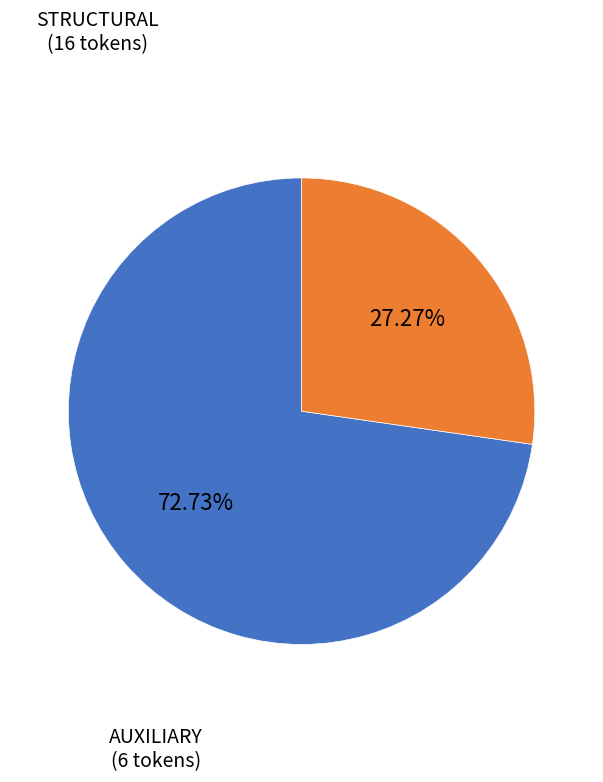

Is there a majority slice in this chart?

Yes